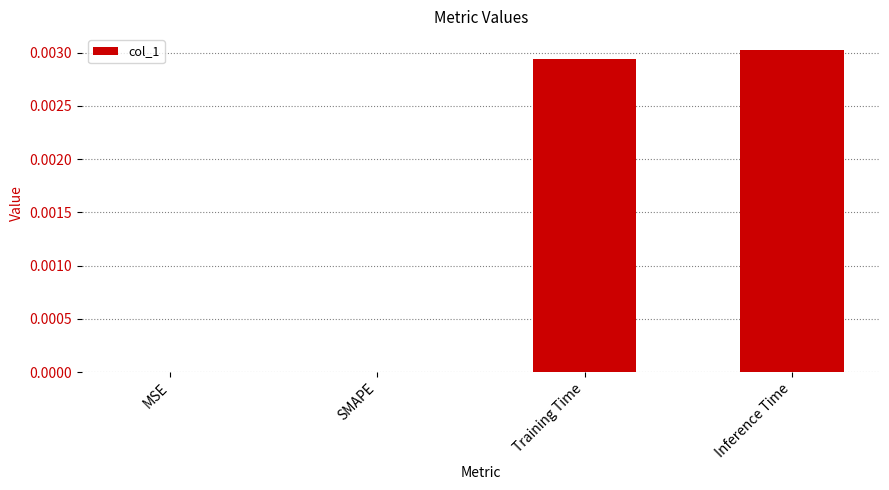

The chart shows a value of 0.0 at Inference Time. True or false?

True